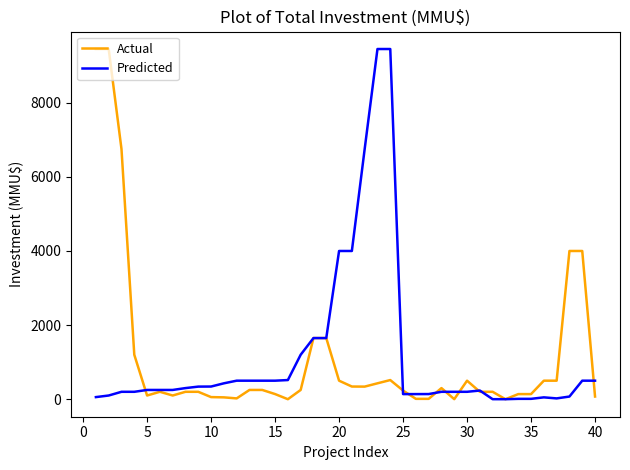

What is the average value of the Actual series?

1122